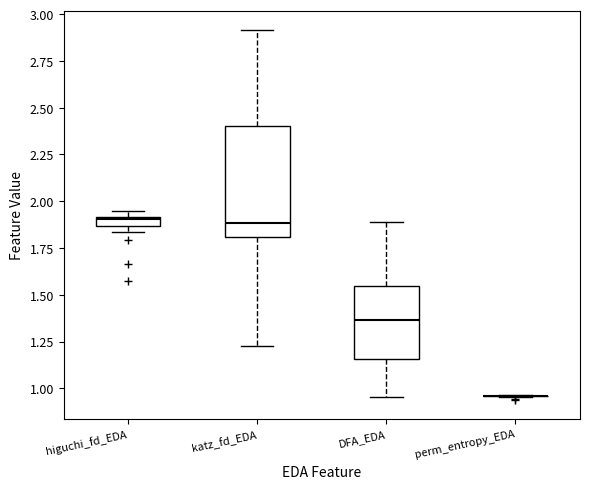

Where does the median line of the box for katz_fd_EDA sit on the y-axis? The values are not printed on the chart, so give them approximately, as read against the axis.

1.90